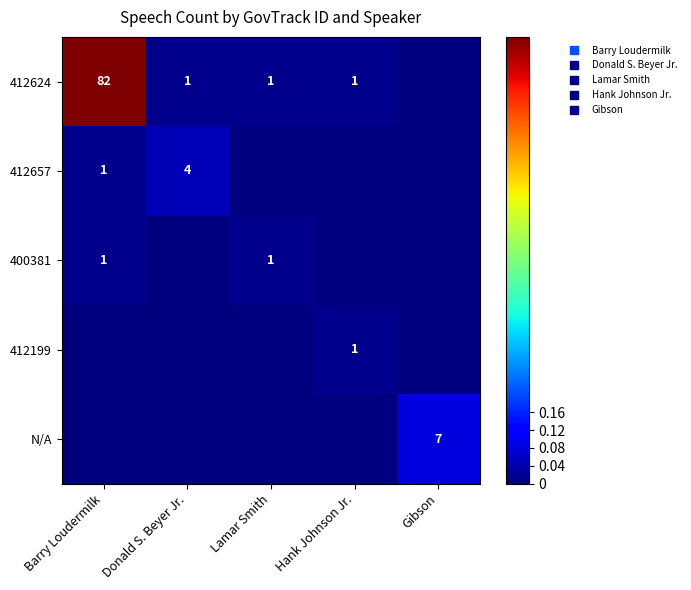

Is it true that 412657 equals 0.0 at Hank Johnson Jr.?

False